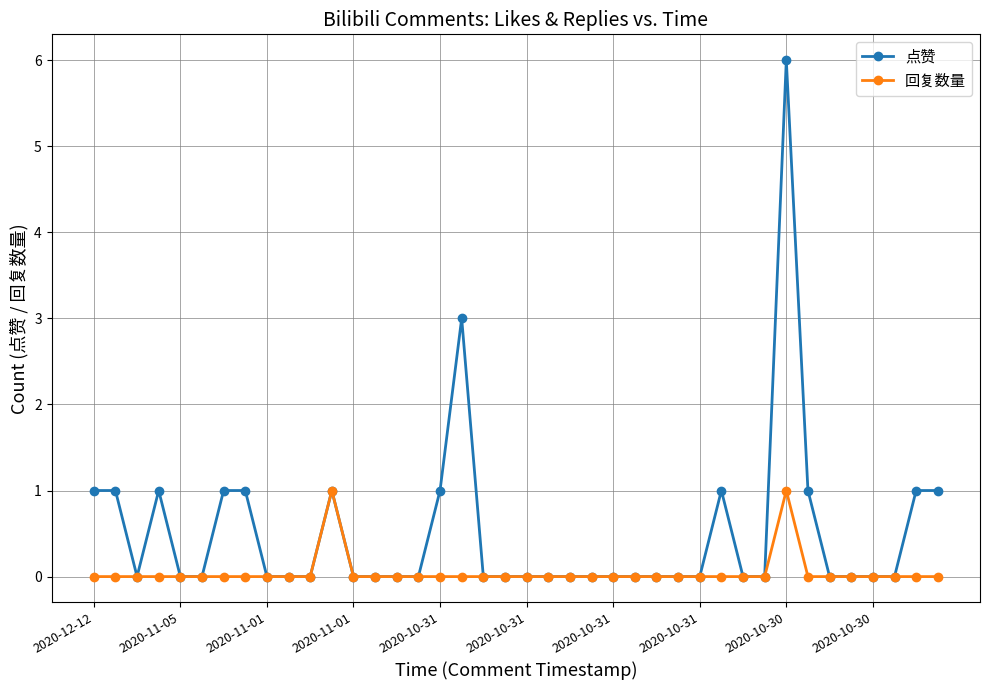

Which series has the largest total across all categories?

点赞